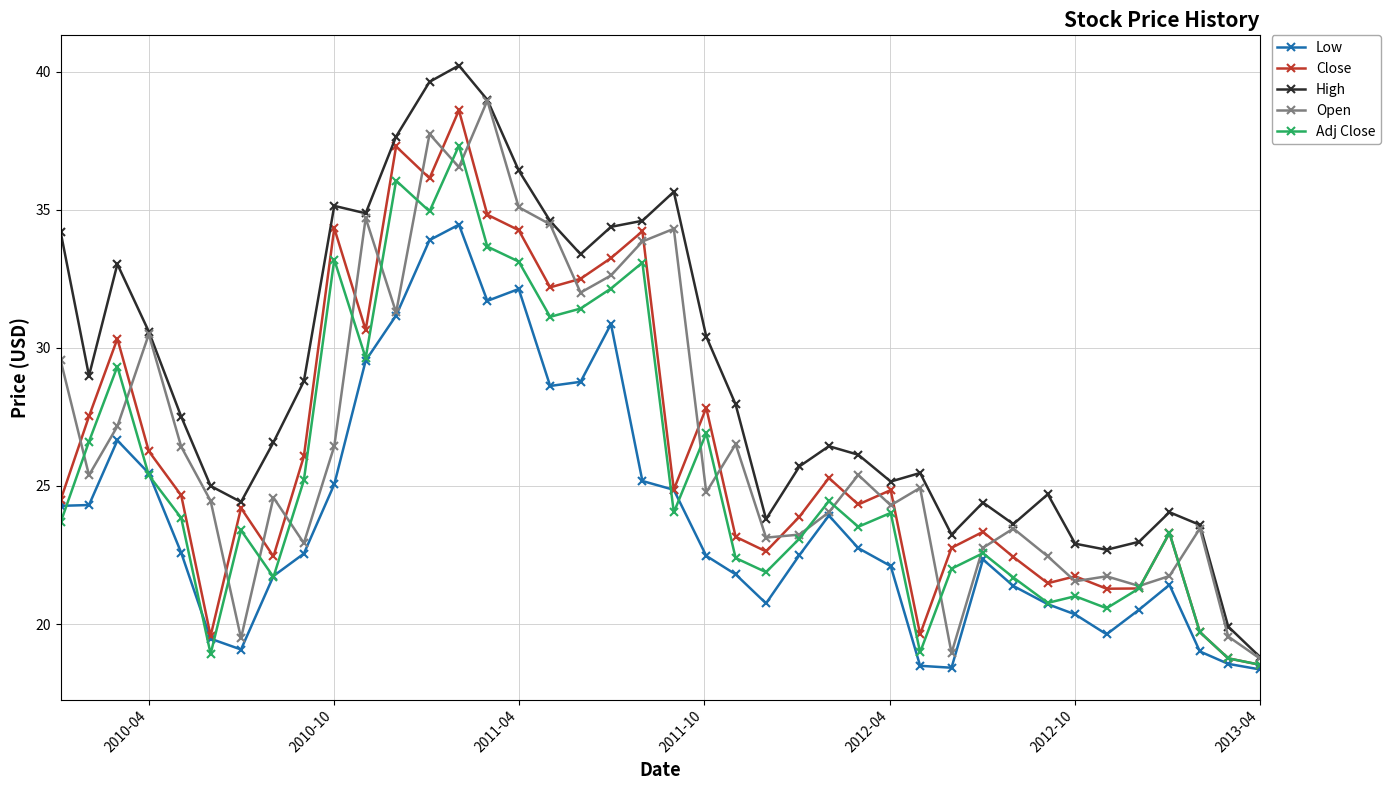

What is the lowest value of the High series?

18.8